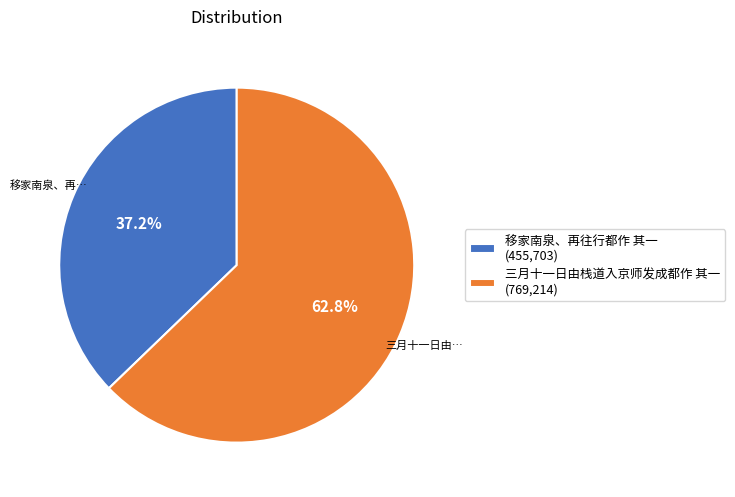

Which category has the smallest portion of the pie?

移家南泉、再往行都作 其一